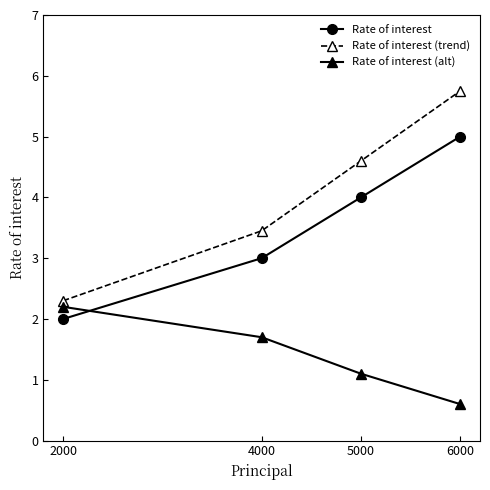

Which category has the highest value across all series?

6000